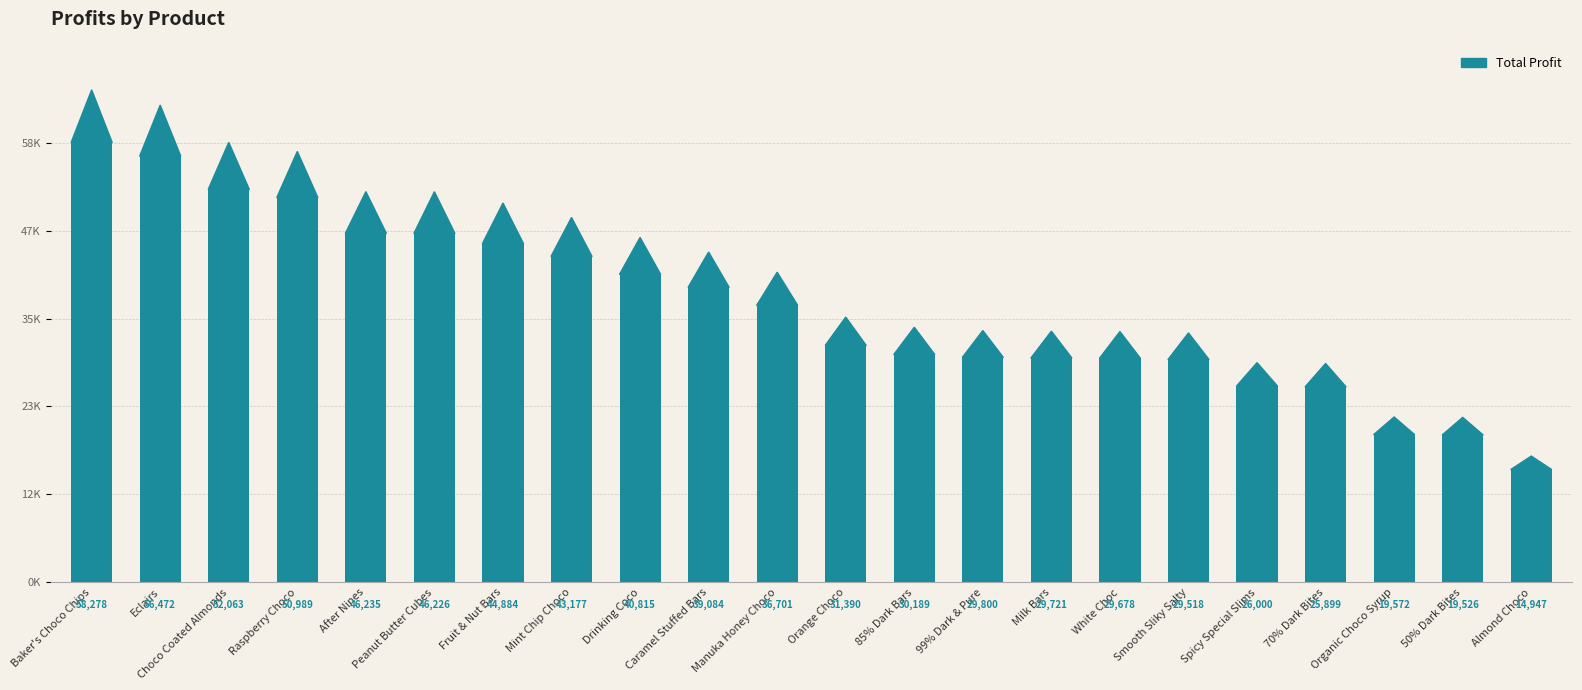

List the labels in order of value, smallest first.

Almond Choco, 50% Dark Bites, Organic Choco Syrup, 70% Dark Bites, Spicy Special Slims, Smooth Sliky Salty, White Choc, Milk Bars, 99% Dark & Pure, 85% Dark Bars, Orange Choco, Manuka Honey Choco, Caramel Stuffed Bars, Drinking Coco, Mint Chip Choco, Fruit & Nut Bars, Peanut Butter Cubes, After Nines, Raspberry Choco, Choco Coated Almonds, Eclairs, Baker's Choco Chips